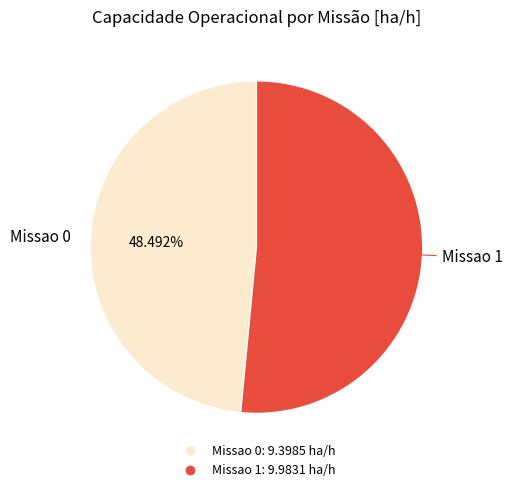

Count the number of slices in the pie.

2